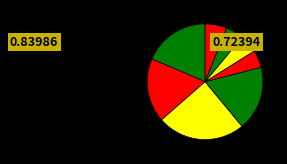

How many segments does this pie chart have?

8